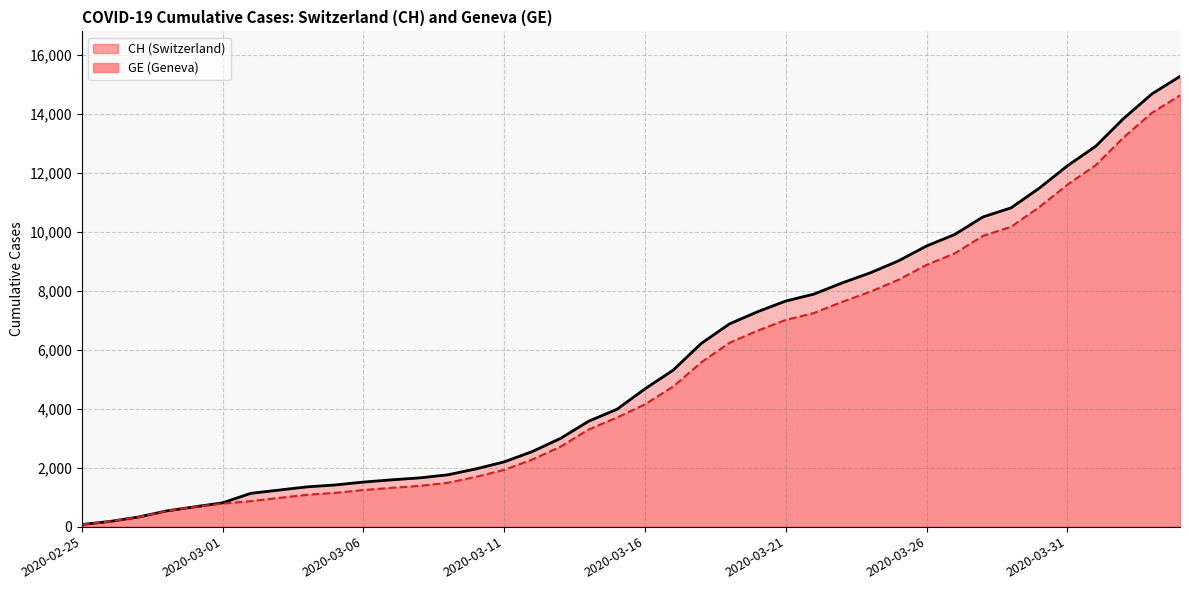

How many data points in GE are less than 4147?

20